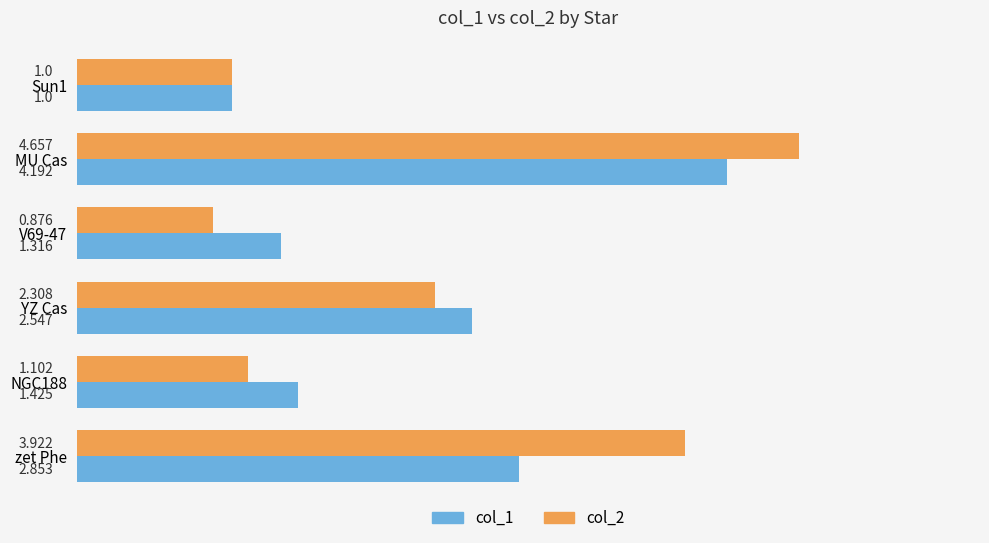

What is the difference between the maximum and minimum values in the col_2 series?

3.8